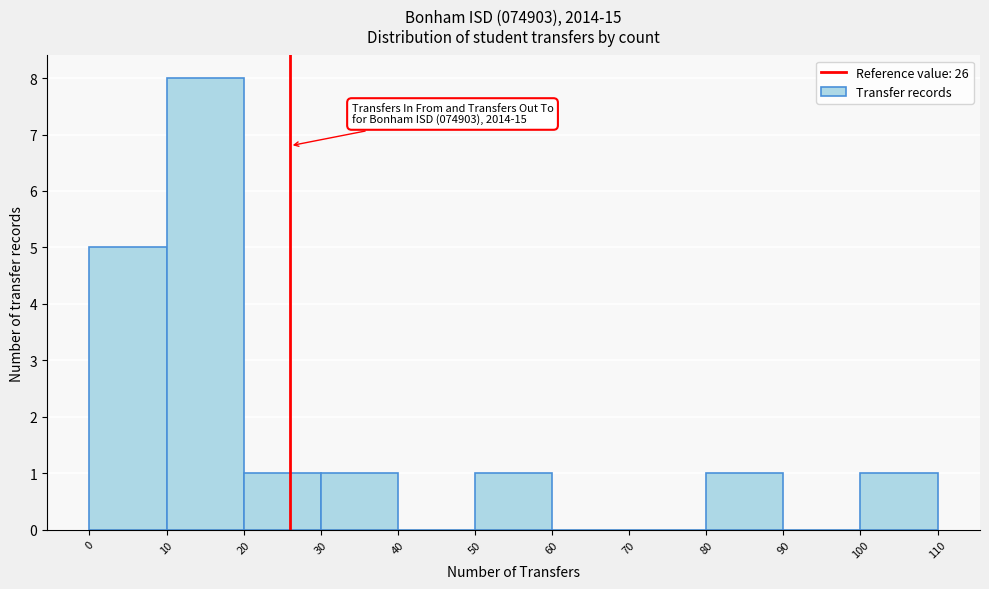

Which range on the x-axis has the tallest bar?

10 to 20